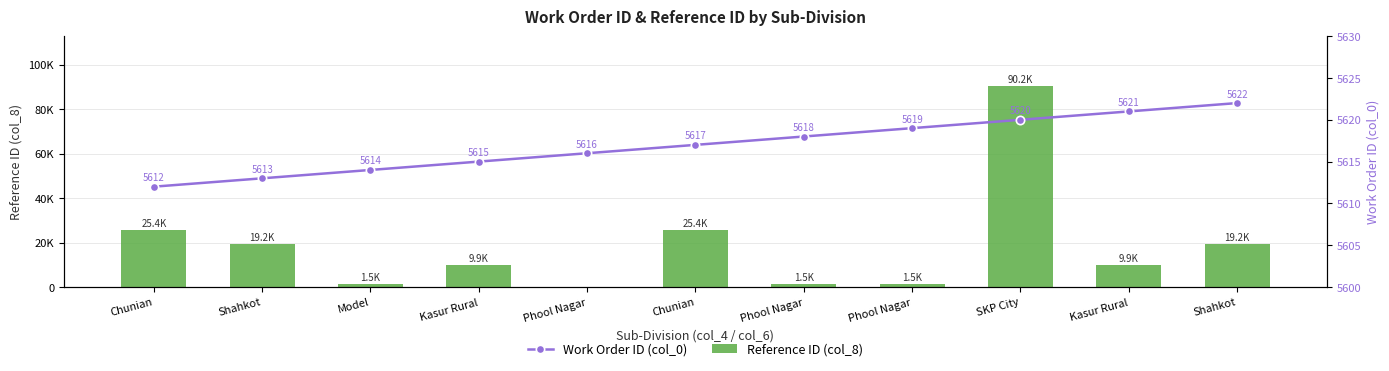

How many series are shown in this chart?

2